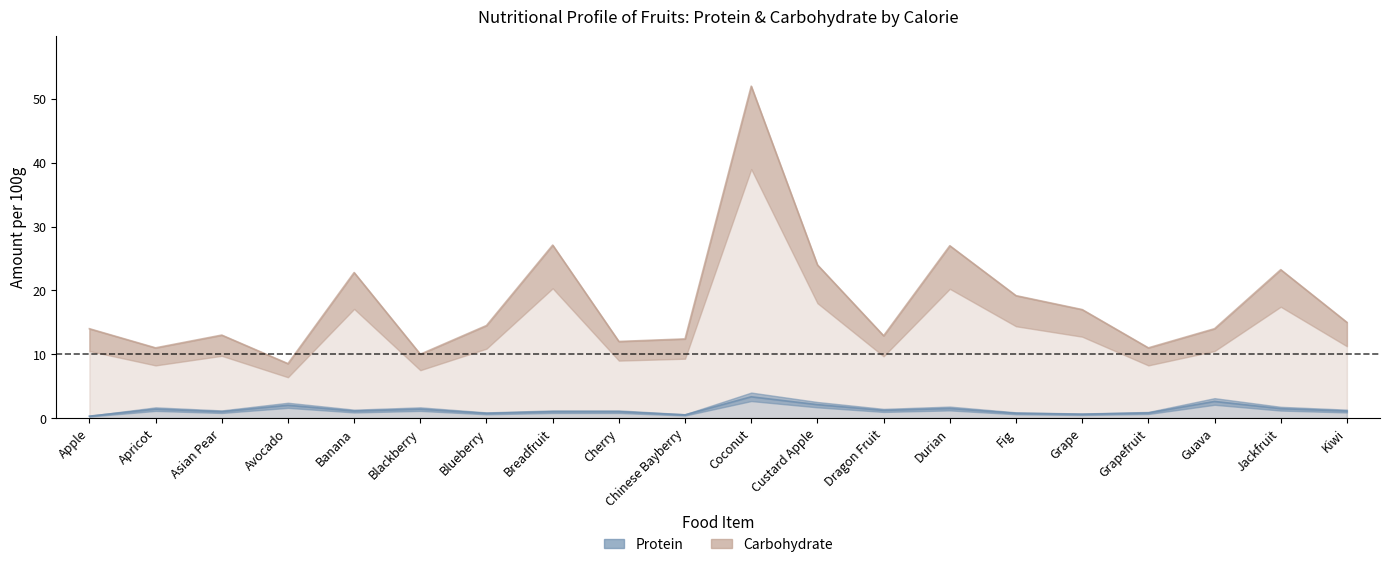

What is the label of the 2nd point from the right?

Jackfruit